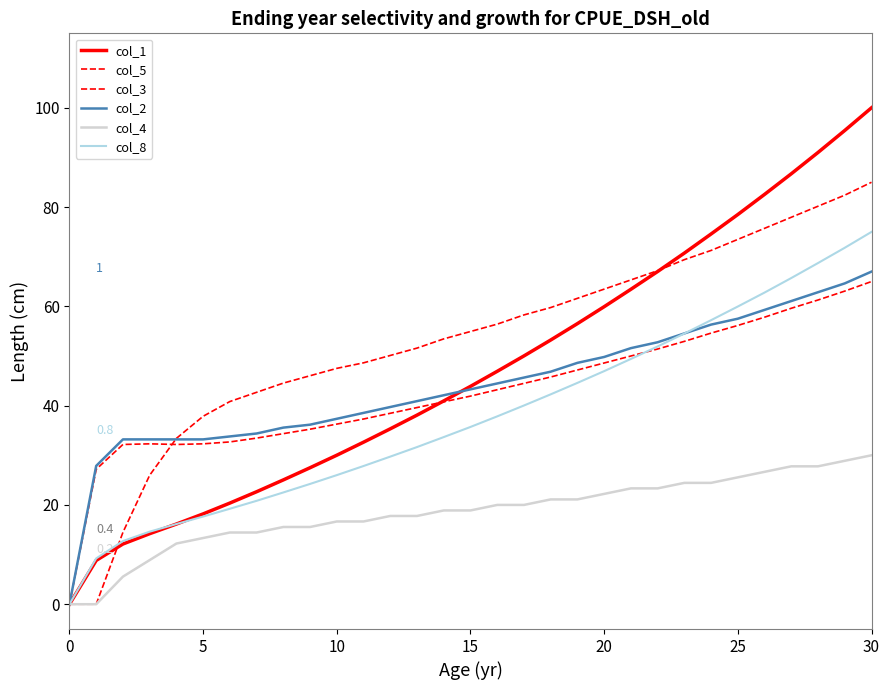

Which series has the widest spread of values?

col_1